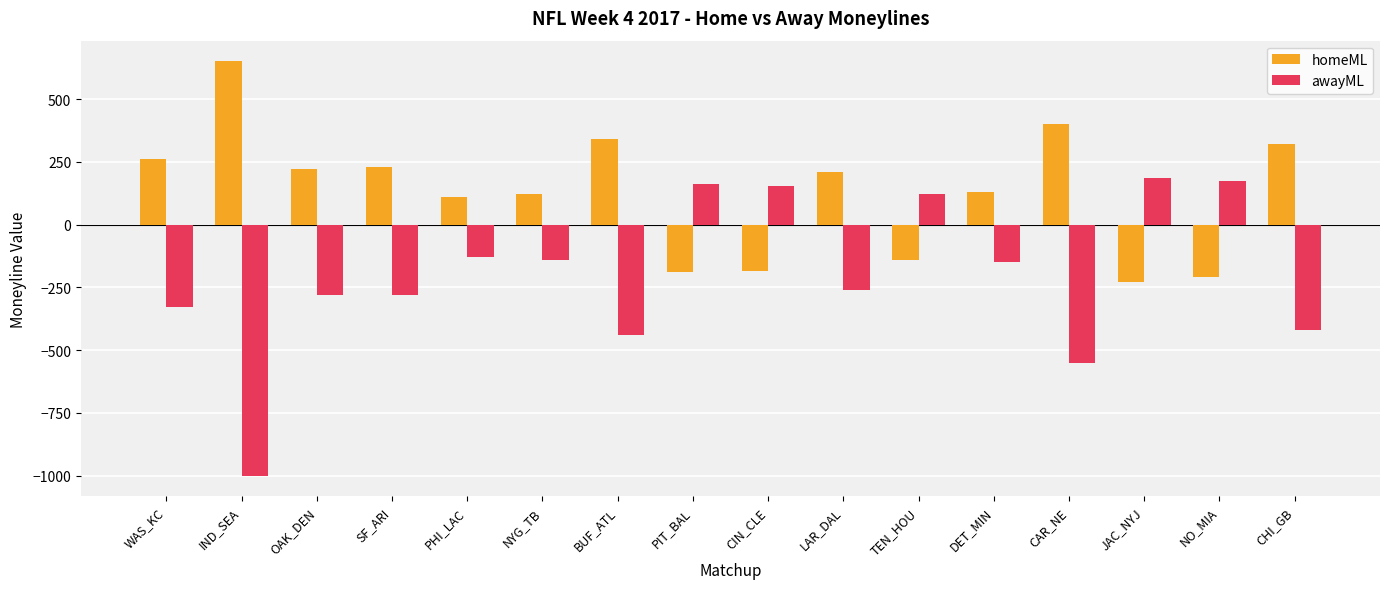

List the series in order of their peak value, highest first.

homeML, awayML